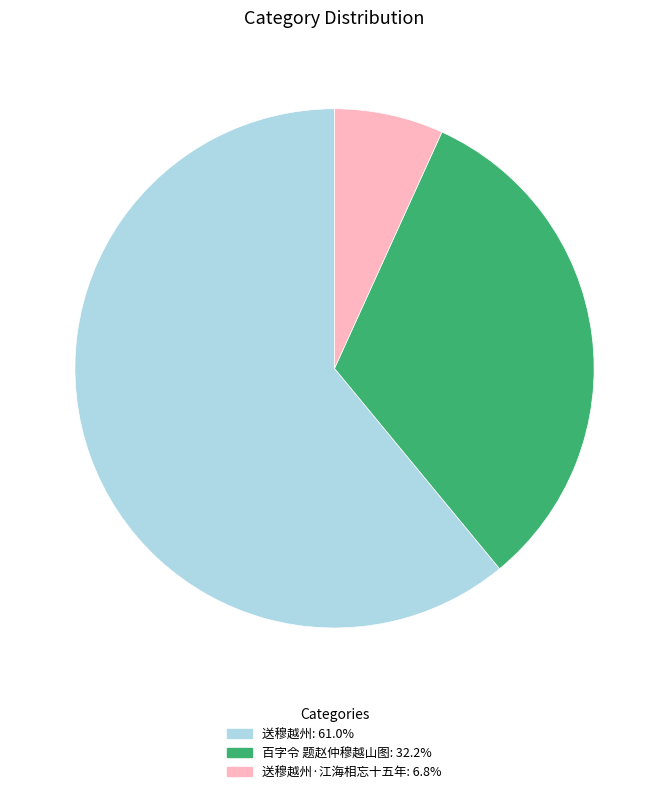

How many slices are in this pie chart?

3